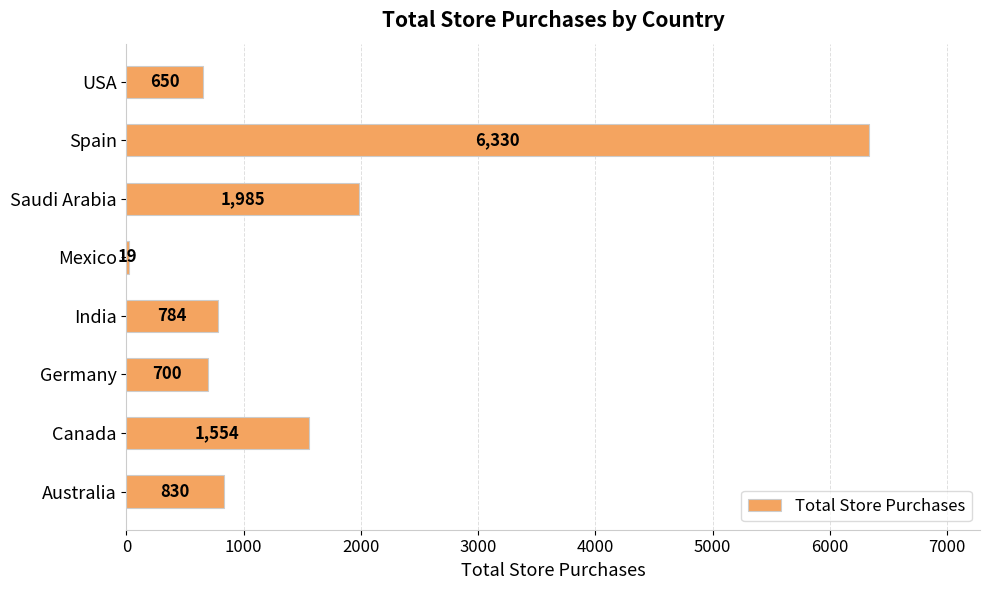

What is the sum of all values?

12852